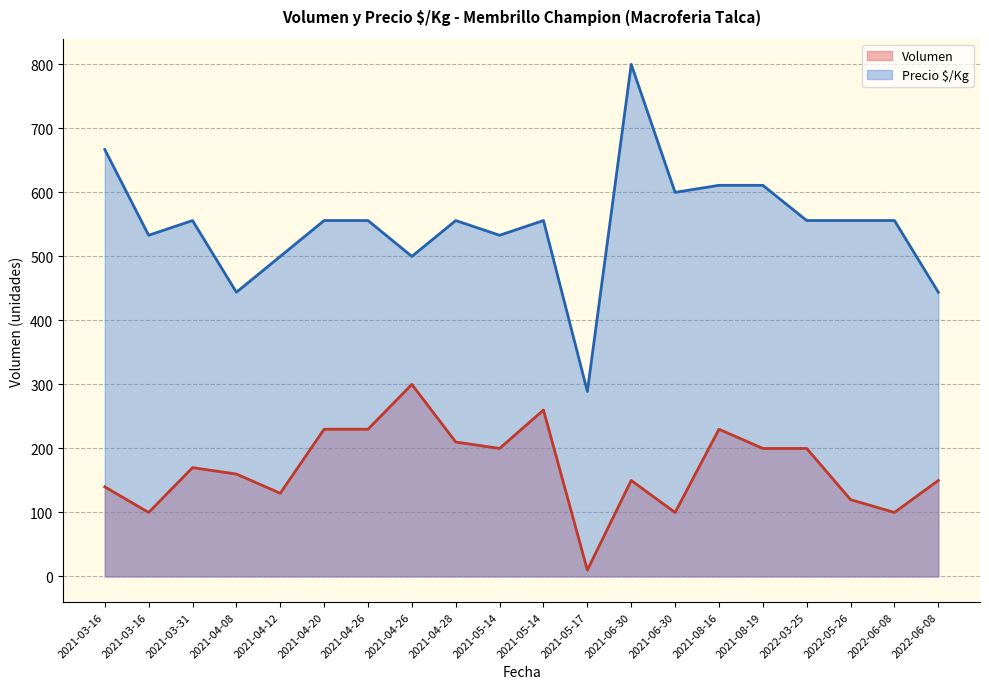

At how many categories does at least one series exceed 174?

20